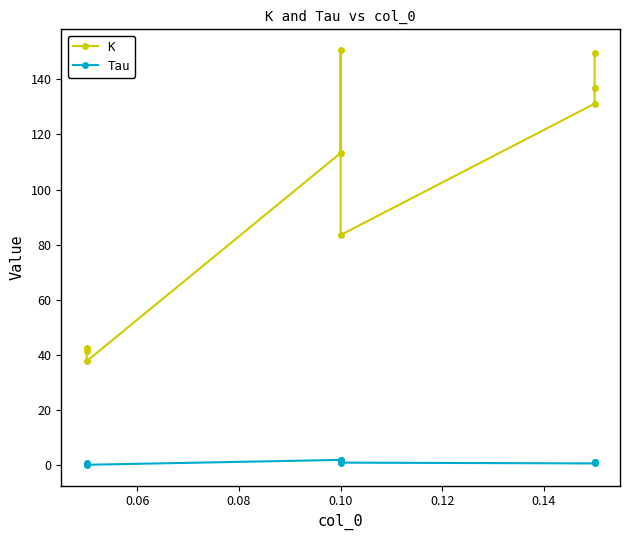

True or false: K has a value of 67.6 at 0.10.

False